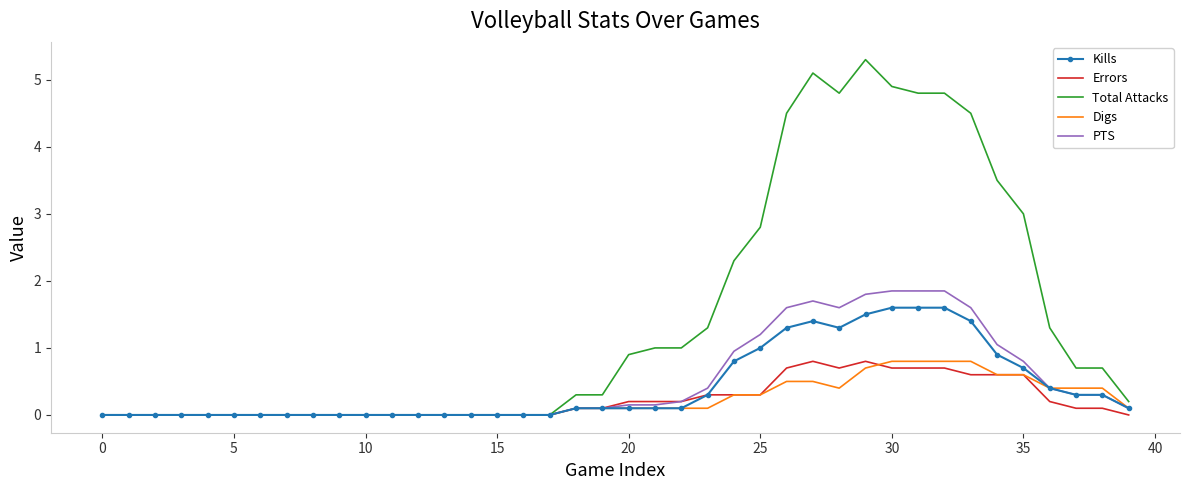

What is the average value of the Kills series?

0.4